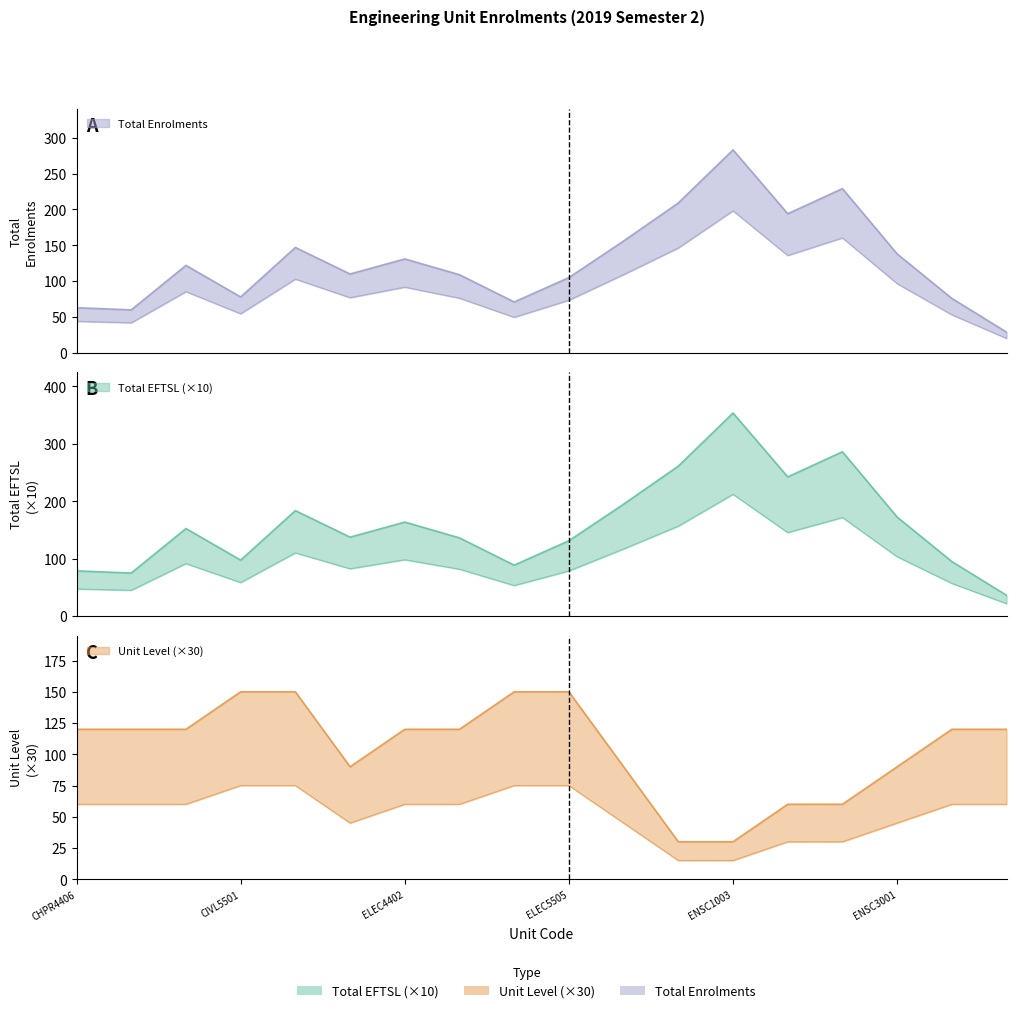

Does the chart display data point markers on the line(s)?

No